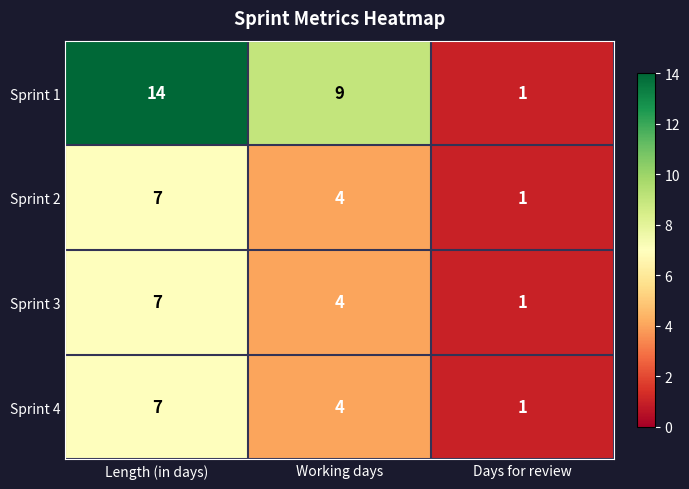

What is the difference between the maximum and minimum values in the Sprint 2 series?

6